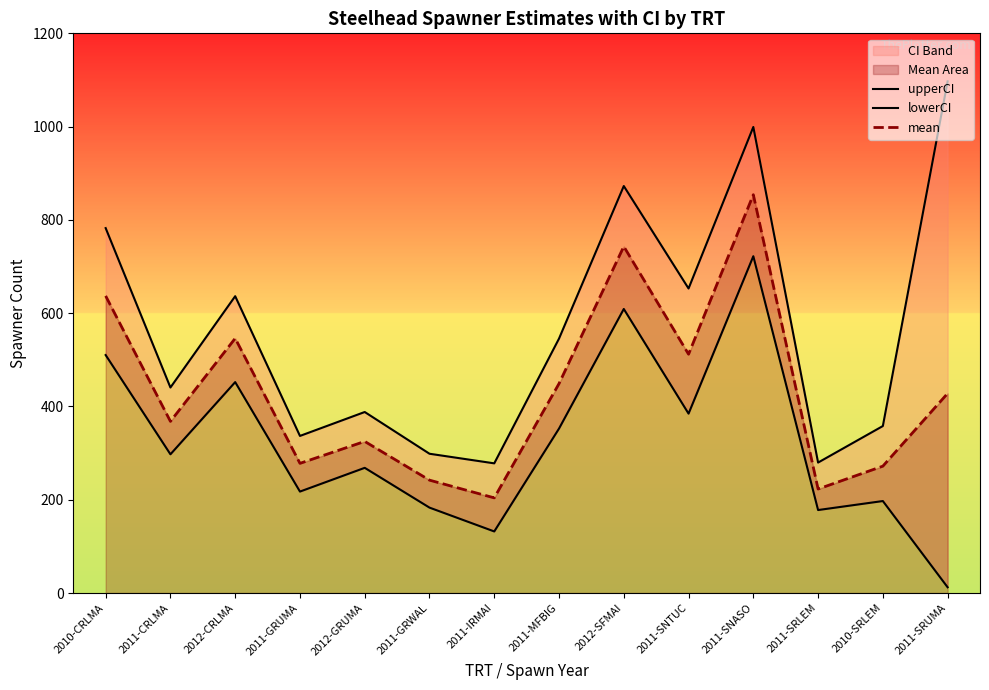

Is it true that lowerCI equals 362.9 at 2012-GRUMA?

False